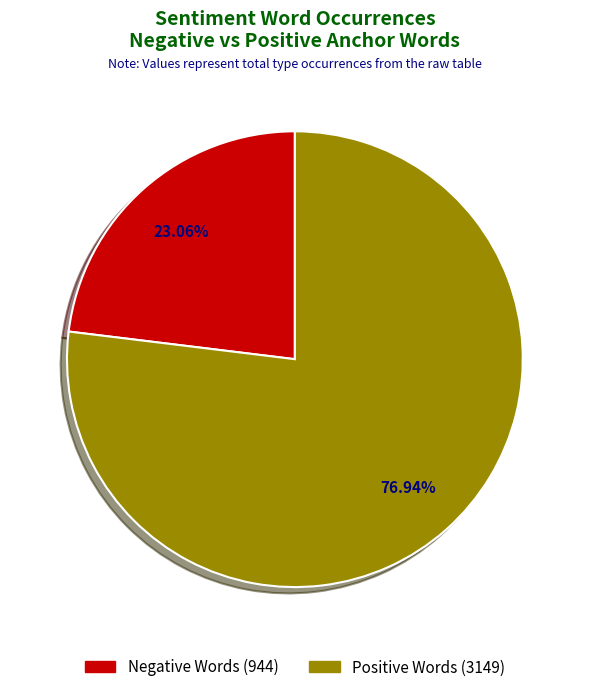

Does any single category account for the majority?

Yes